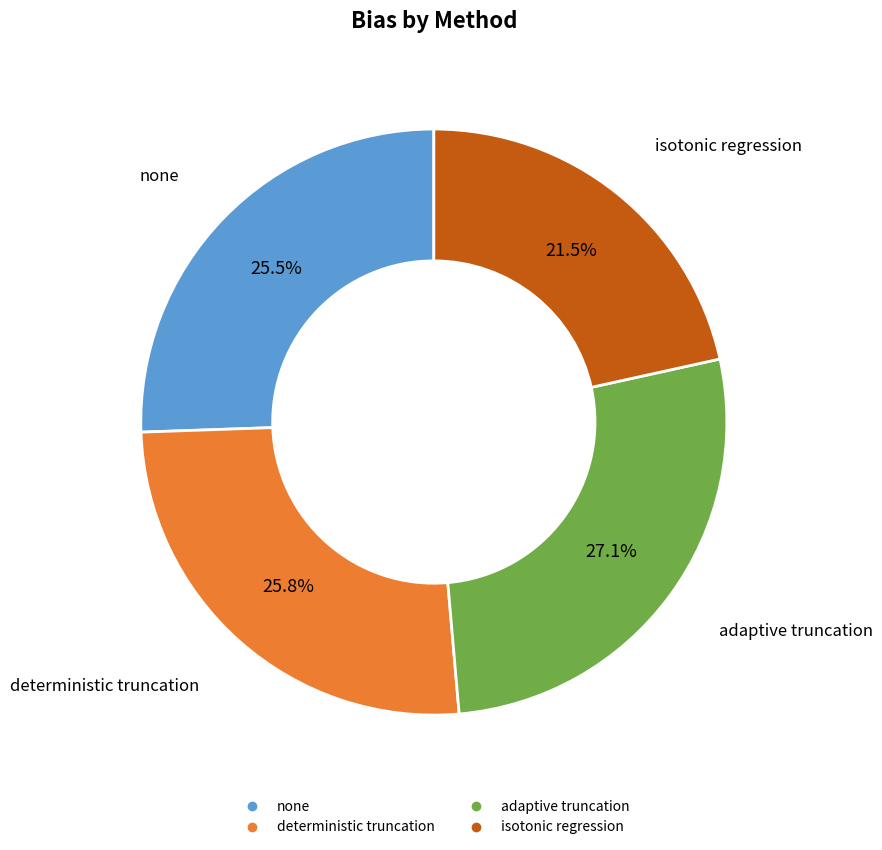

Is there any slice that represents more than half of the pie?

No